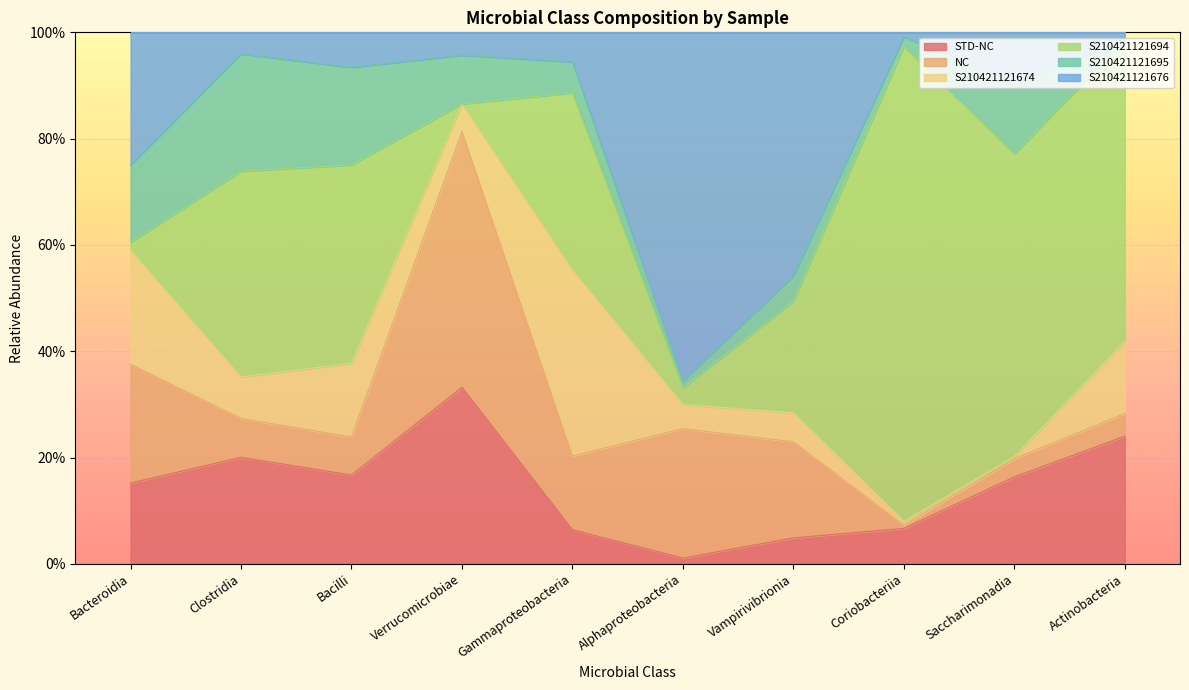

How many values in the S210421121695 series exceed 0?

9